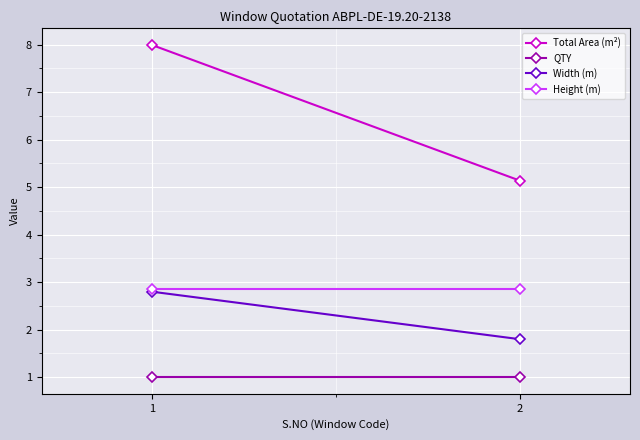

Which series has the largest range (max minus min)?

Total Area (m²)